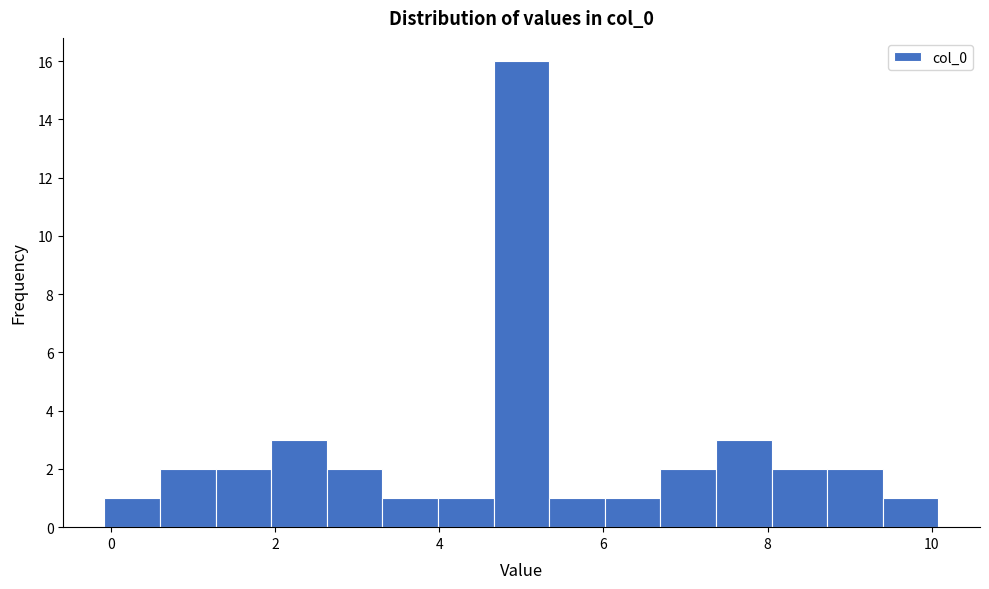

Read against the x-axis, roughly where is the centre of the tallest bar?

5.0